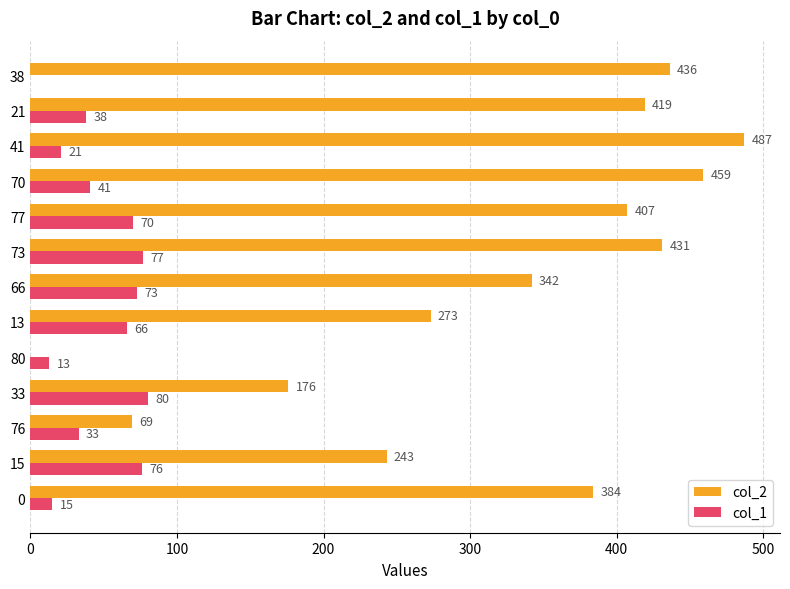

Is the value of col_1 at 66 greater than the value of col_2 at 73?

No